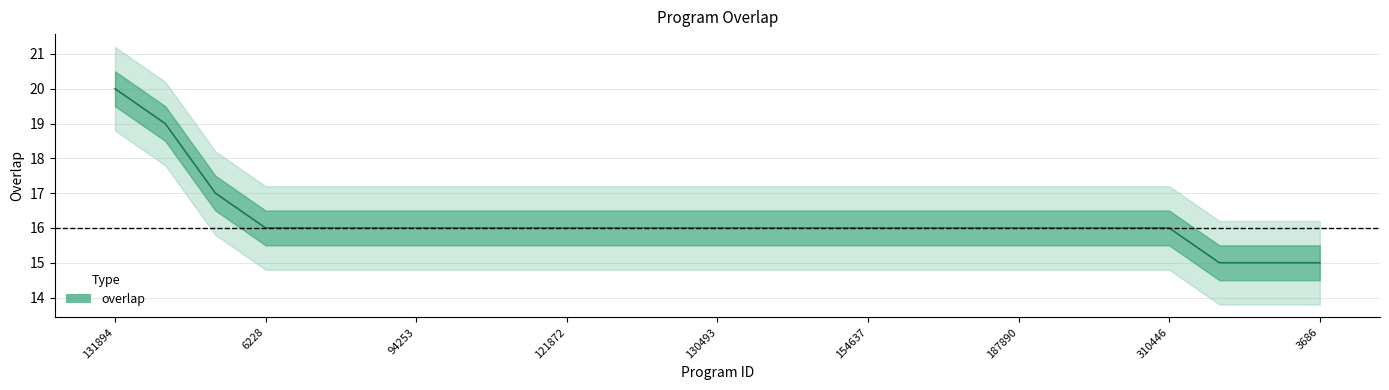

Reading left to right, extract all data points from this chart.

131894=20	131876=19	133212=17	6228=16	36232=16	85002=16	94253=16	94254=16	116817=16	121872=16	121875=16	128140=16	130493=16	135223=16	154333=16	154637=16	165470=16	166149=16	187890=16	212652=16	217783=16	310446=16	478=15	2203=15	3686=15